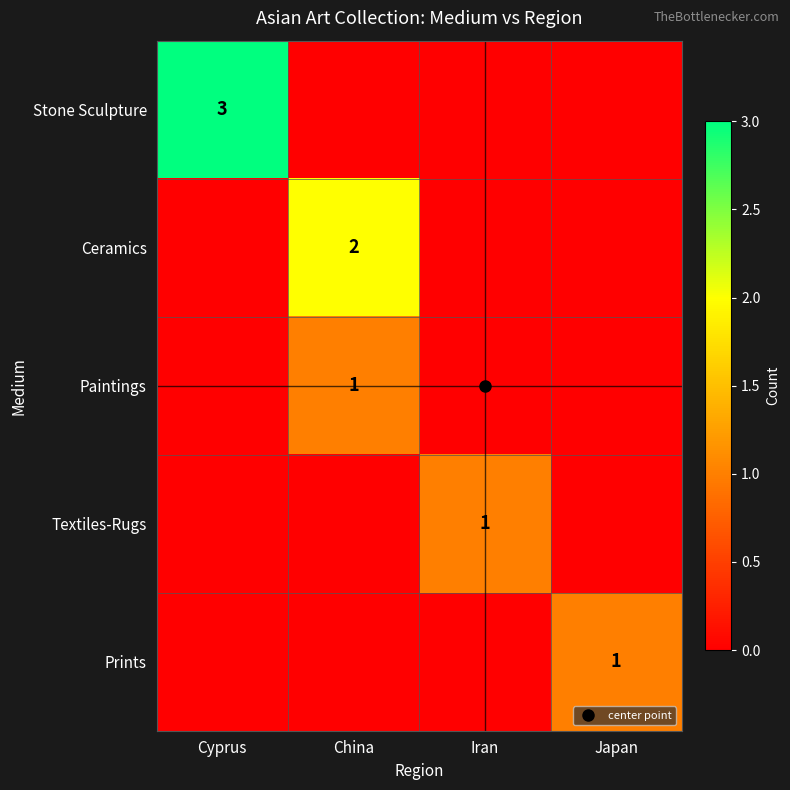

The Prints series shows 0 at Iran. True or false?

True